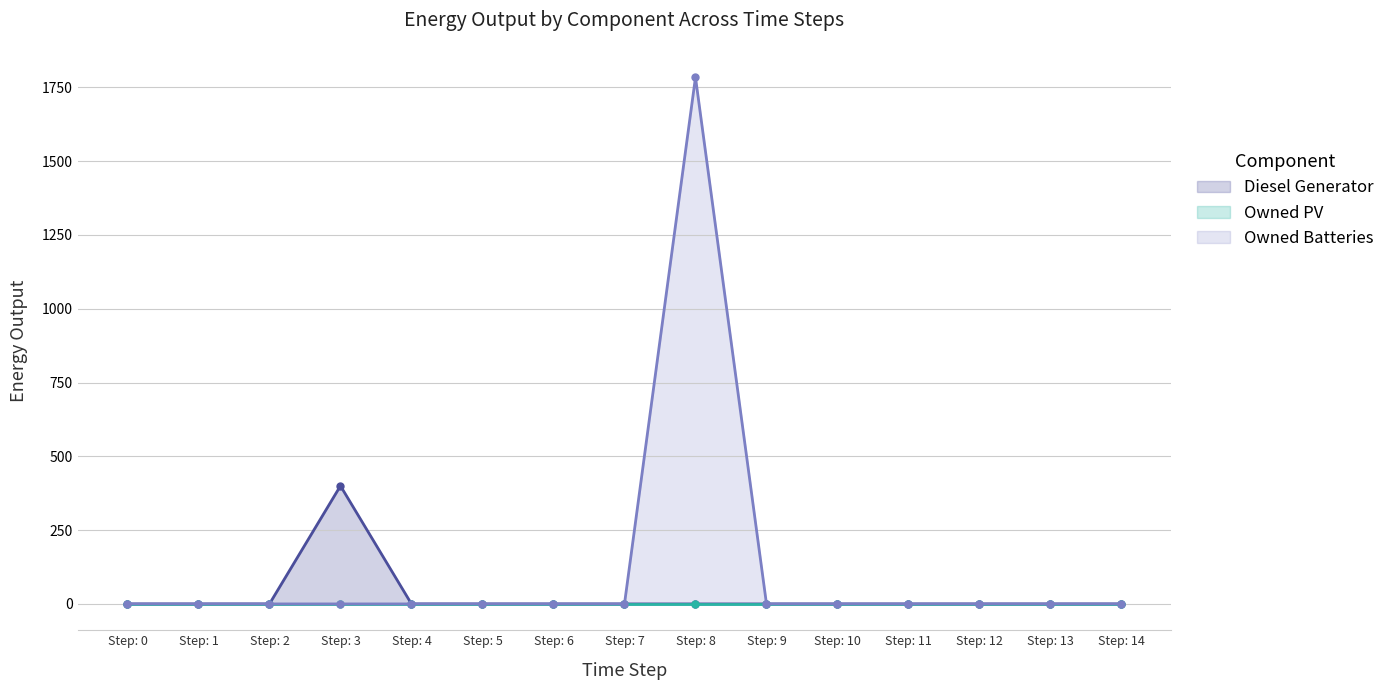

Count the number of data series in this chart.

3